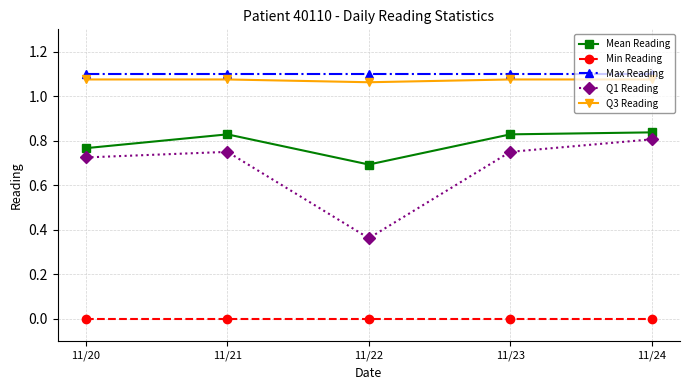

At how many categories does at least one series exceed 0?

5